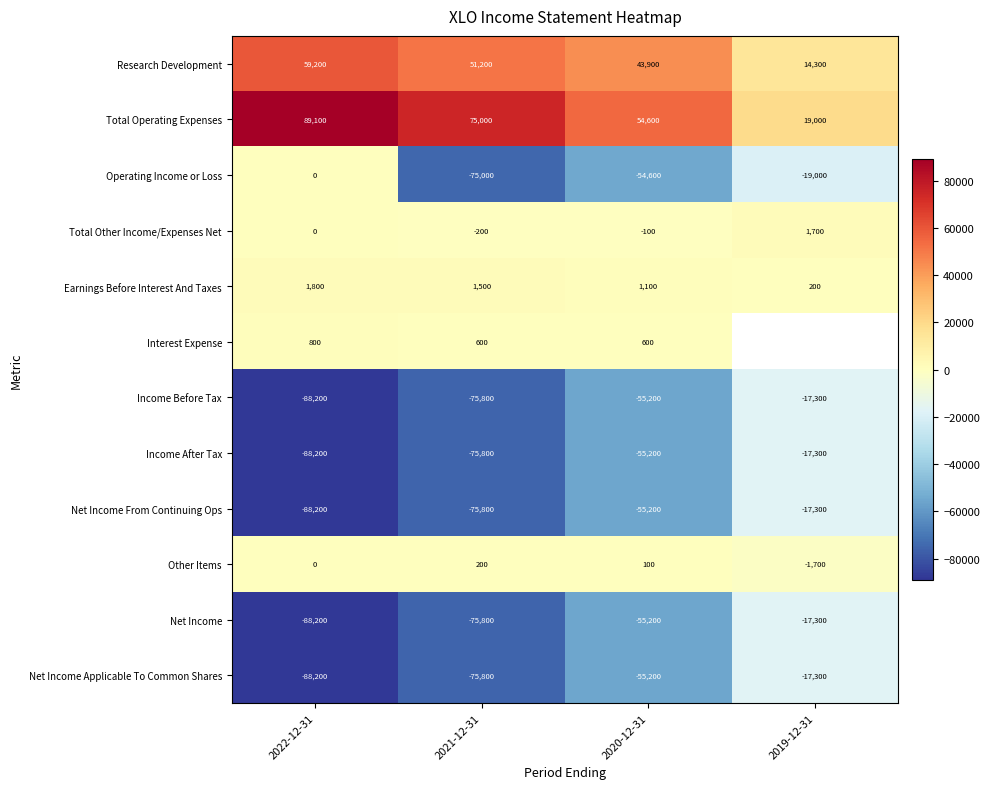

What is the greatest value displayed?

89100.0